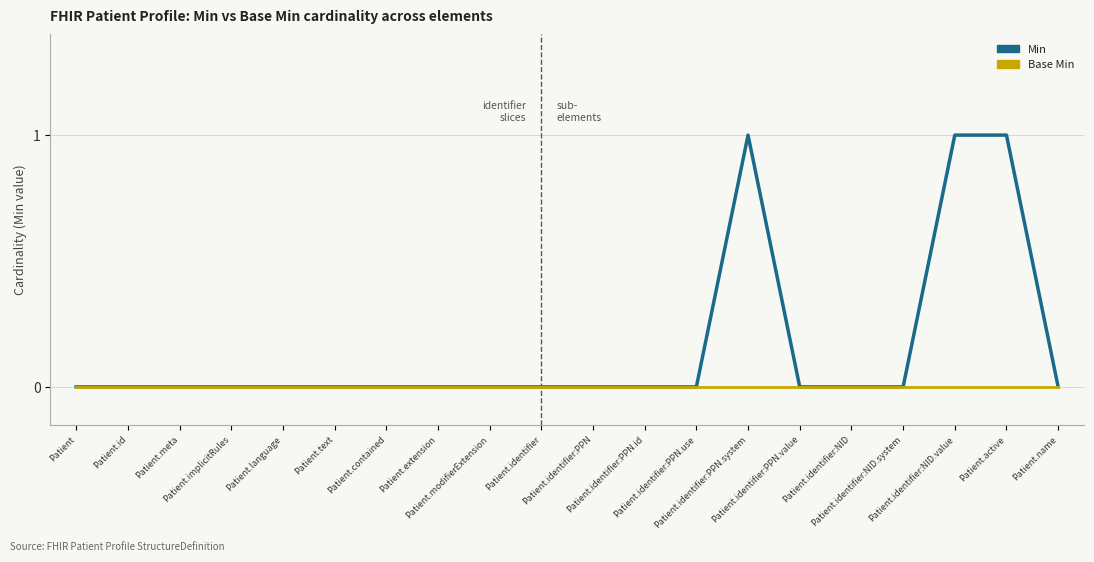

Which series has the largest total across all categories?

Min